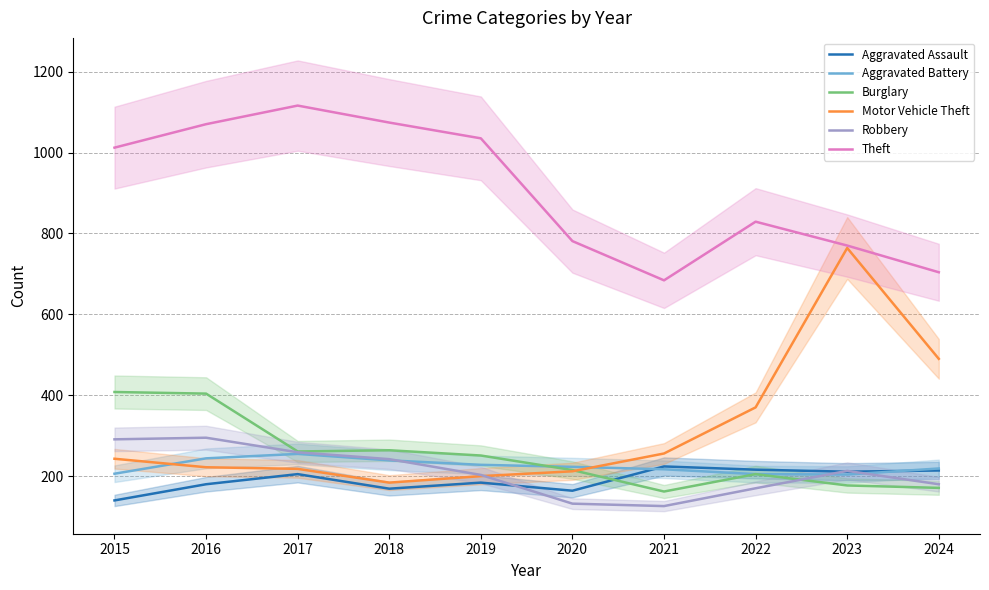

Read the Theft value at 2018.

1074